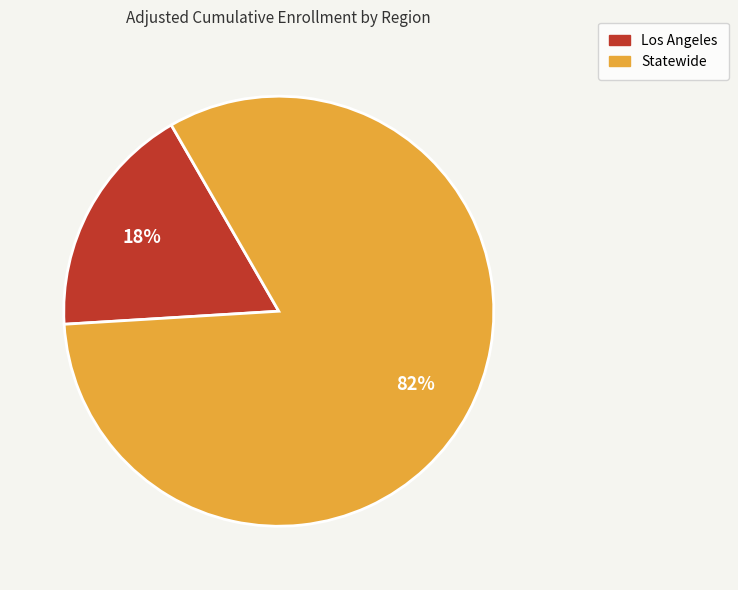

How many slices are in this pie chart?

2